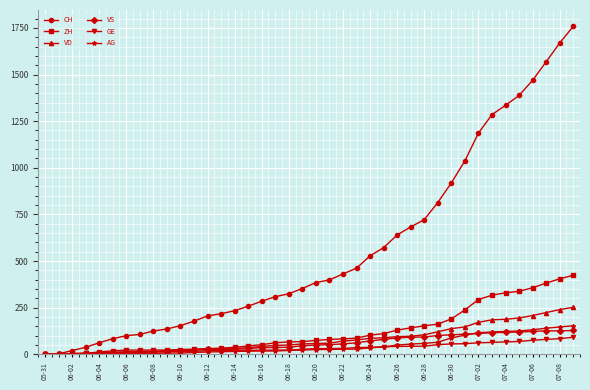

Which series has the largest total across all categories?

CH